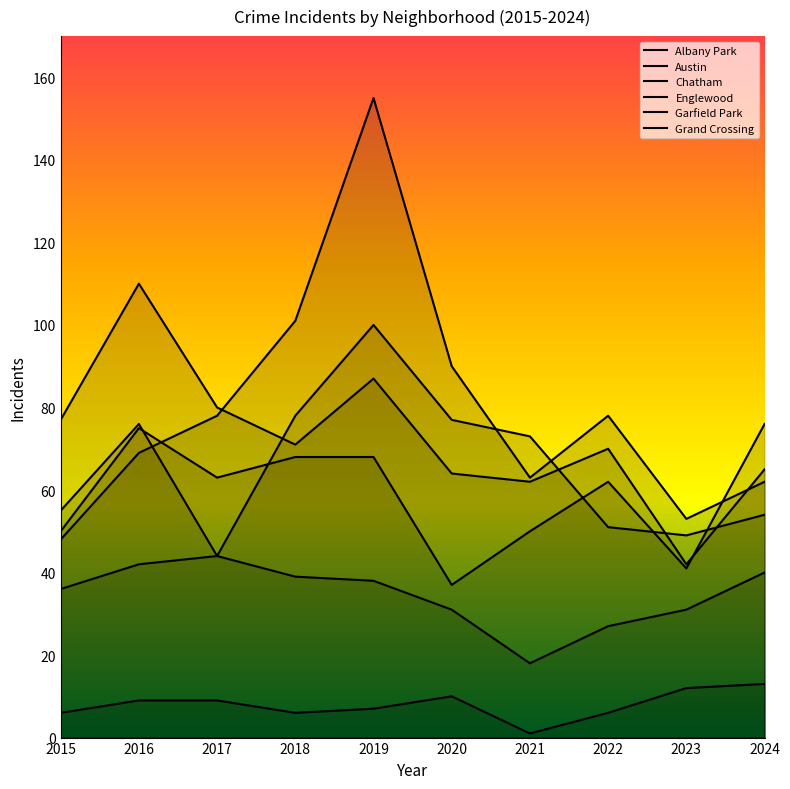

In Englewood, how many points are higher than both neighbors (excluding endpoints)?

3